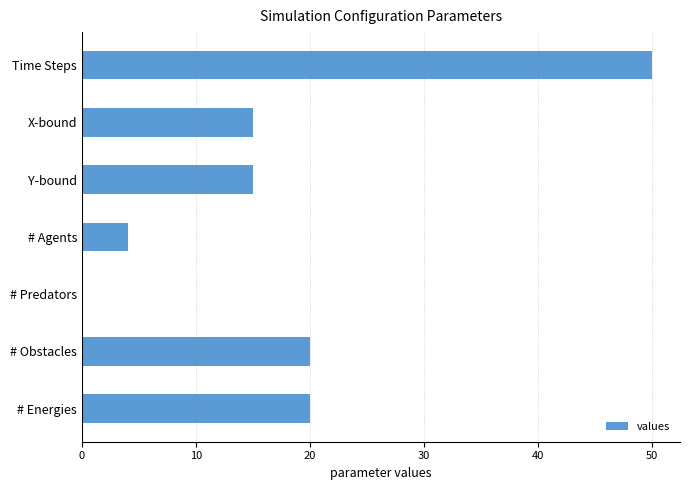

True or false: the data shows 20 at # Obstacles.

True